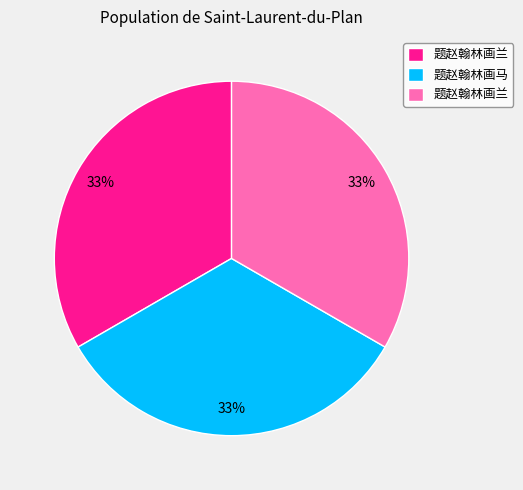

Is there a majority slice in this chart?

No